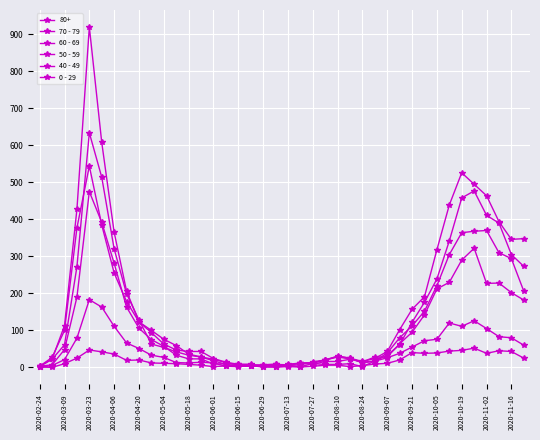

How many lines are shown in the chart?

6